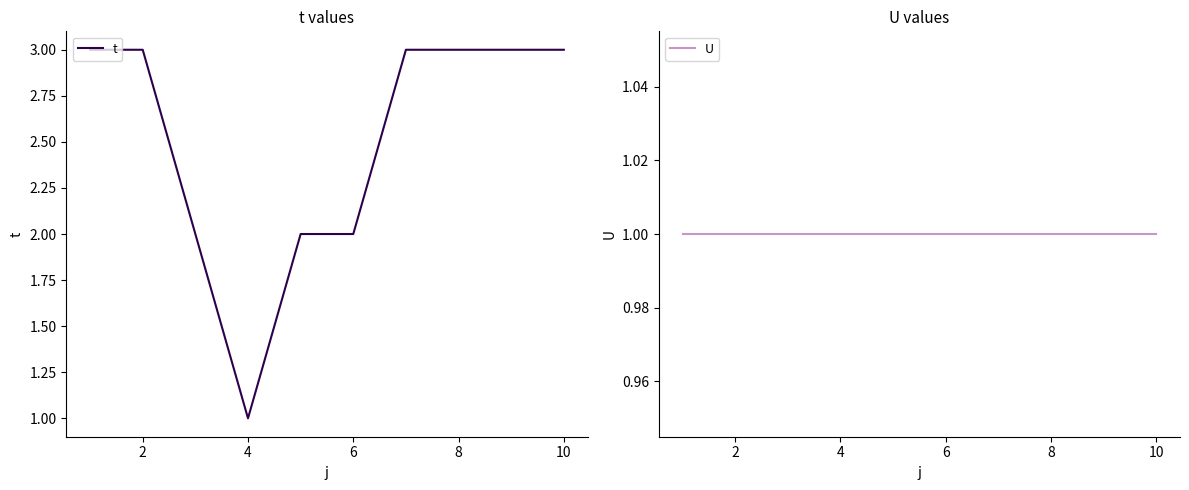

What is the maximum value for t?

3